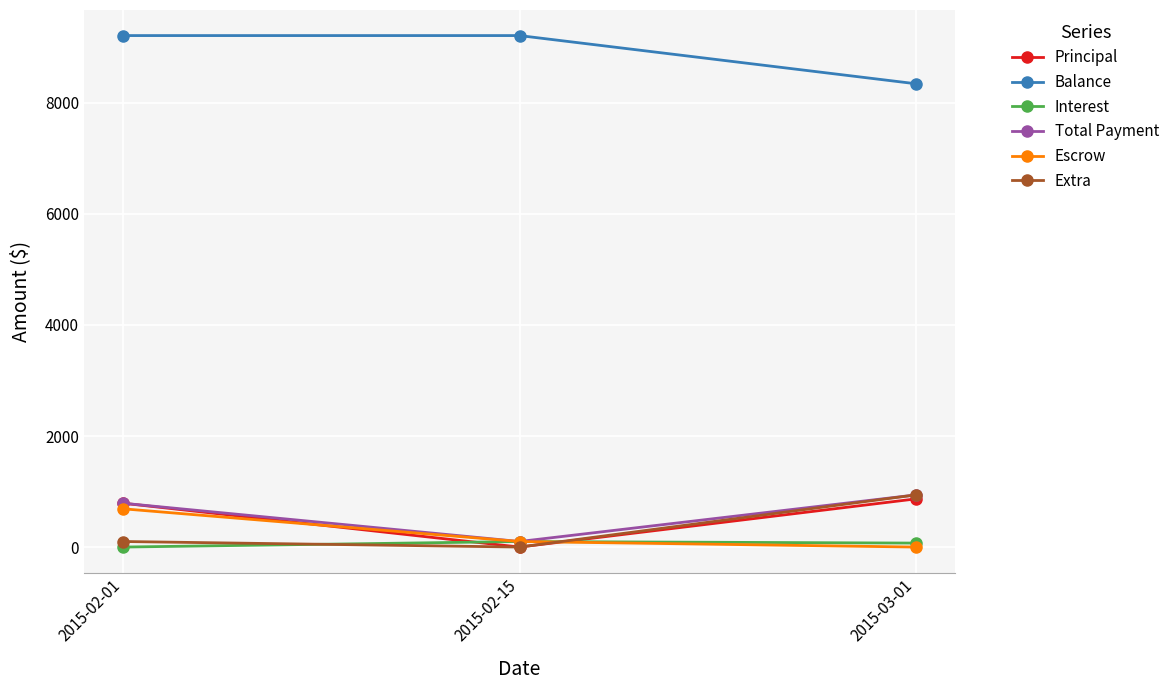

Which category has the lowest value in the Principal series?

2015-02-15